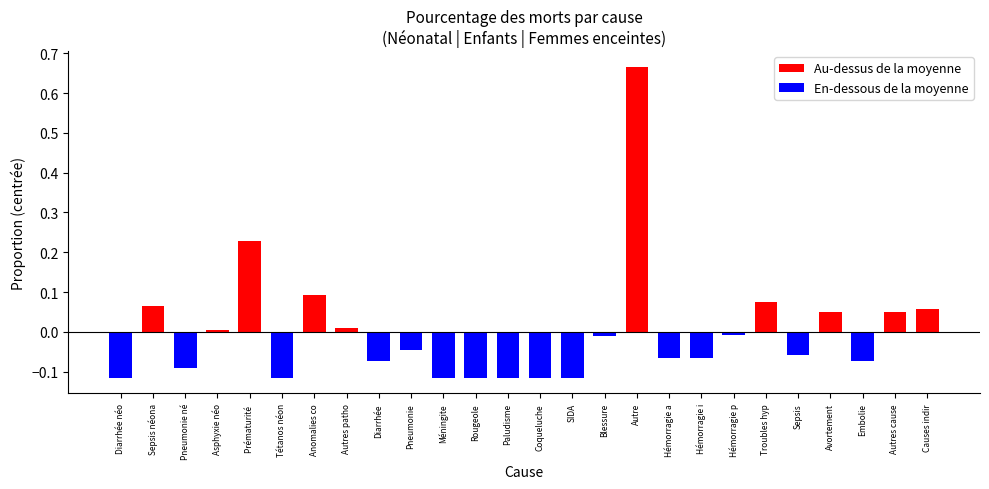

Rank the categories by En-dessous de la moyenne value from highest to lowest.

Sepsis néona, Asphyxie néo, Prématurité , Anomalies co, Autres patho, Autre, Troubles hyp, Avortement, Autres cause, Causes indir, Hémorragie p, Blessure, Pneumonie, Sepsis, Hémorragie a, Hémorragie i, Diarrhée, Embolie, Pneumonie né, Diarrhée néo, Tétanos néon, Méningite, Rougeole, Paludisme, Coqueluche, SIDA